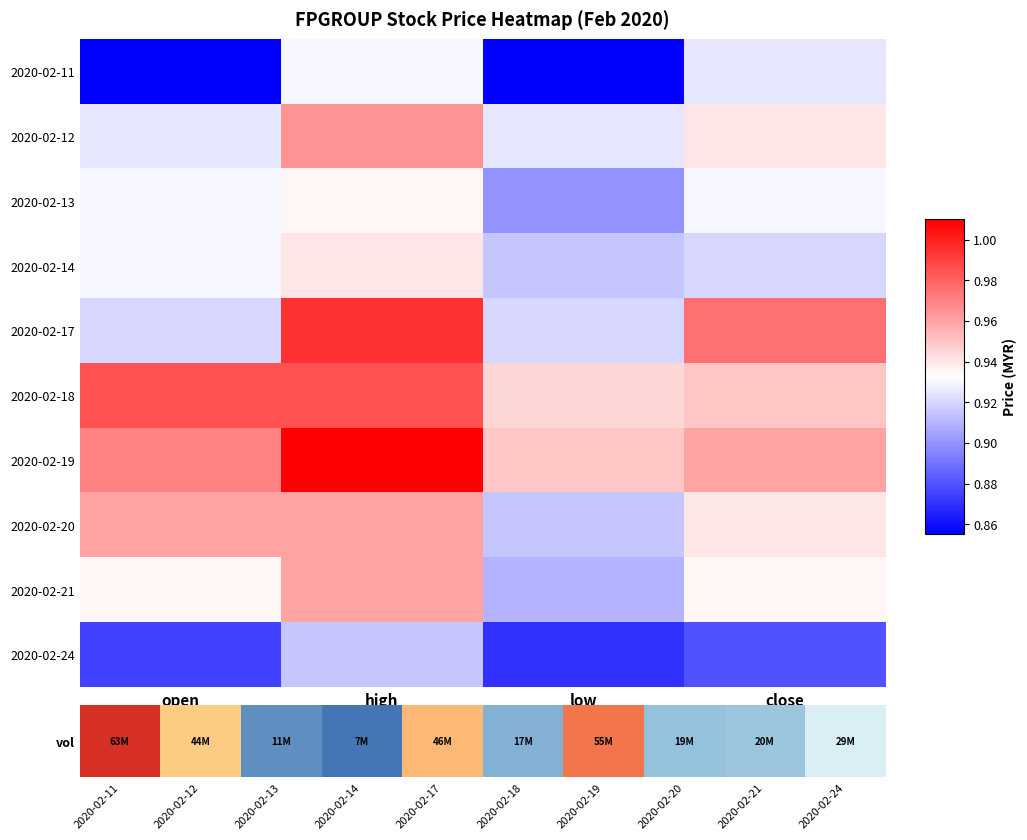

Which category has the highest value across all series?

high